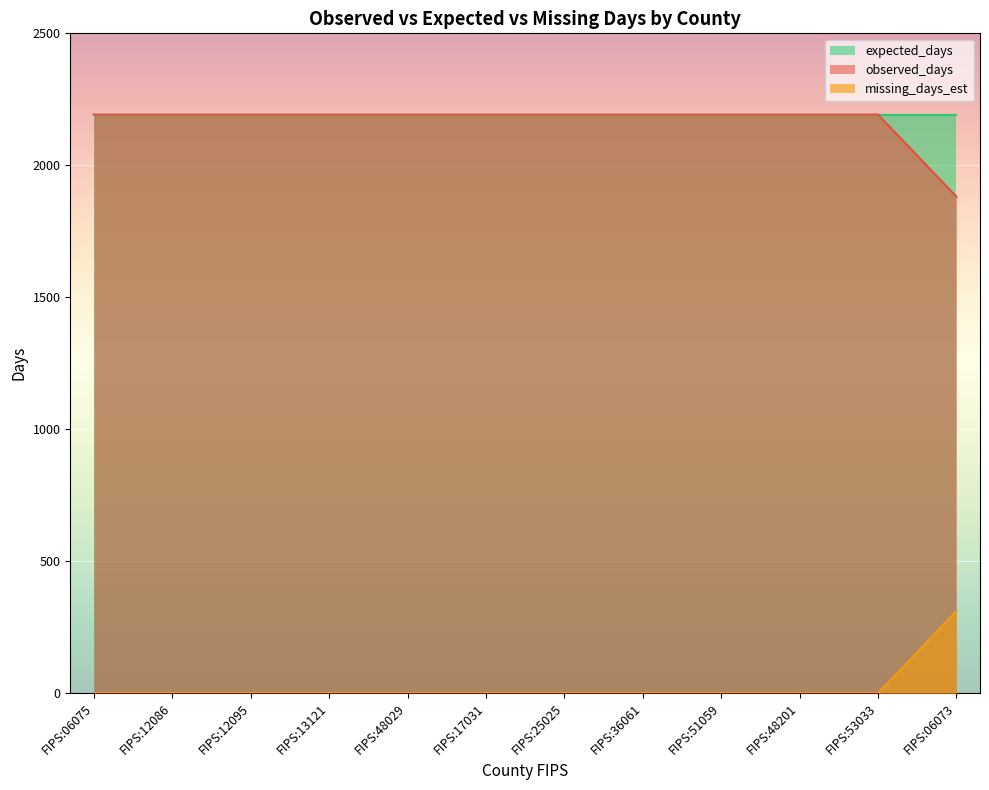

Rank the categories by observed_days value from highest to lowest.

FIPS:06075, FIPS:12086, FIPS:12095, FIPS:13121, FIPS:48029, FIPS:17031, FIPS:25025, FIPS:36061, FIPS:51059, FIPS:48201, FIPS:53033, FIPS:06073